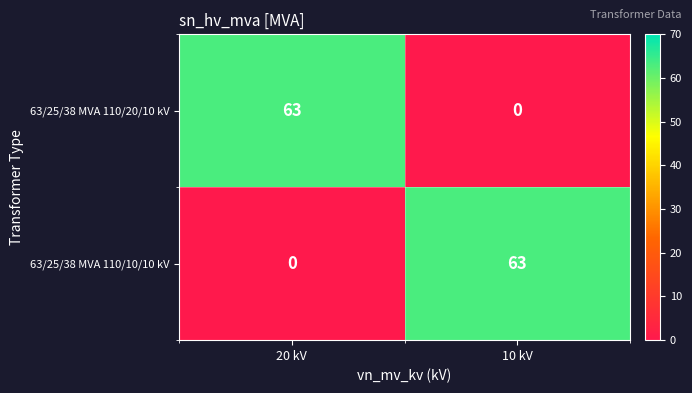

At how many categories does at least one series exceed 47?

2